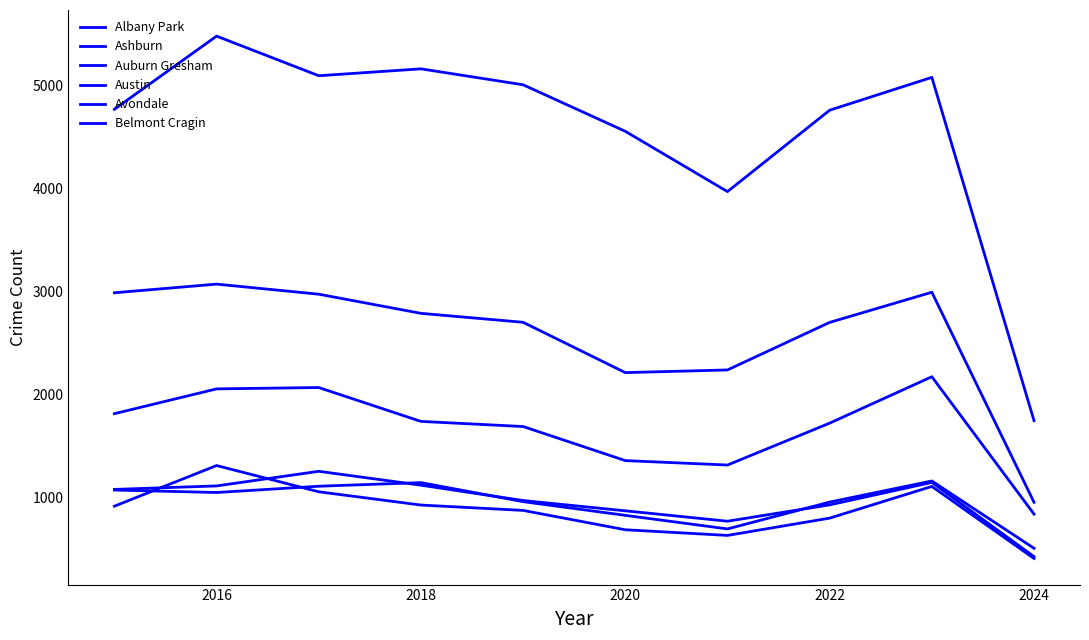

Reading left to right, list all the values displayed in this chart.

Albany Park: 1076	1110	1252	1117	968	868	767	926	1144	423
Ashburn: 913	1308	1053	924	872	684	629	797	1105	405
Auburn Gresham: 2987	3071	2973	2787	2700	2211	2237	2699	2992	951
Austin: 4770	5481	5096	5163	5008	4556	3970	4761	5080	1744
Avondale: 1070	1046	1107	1142	957	824	692	953	1158	504
Belmont Cragin: 1812	2053	2066	1737	1687	1356	1313	1720	2171	836